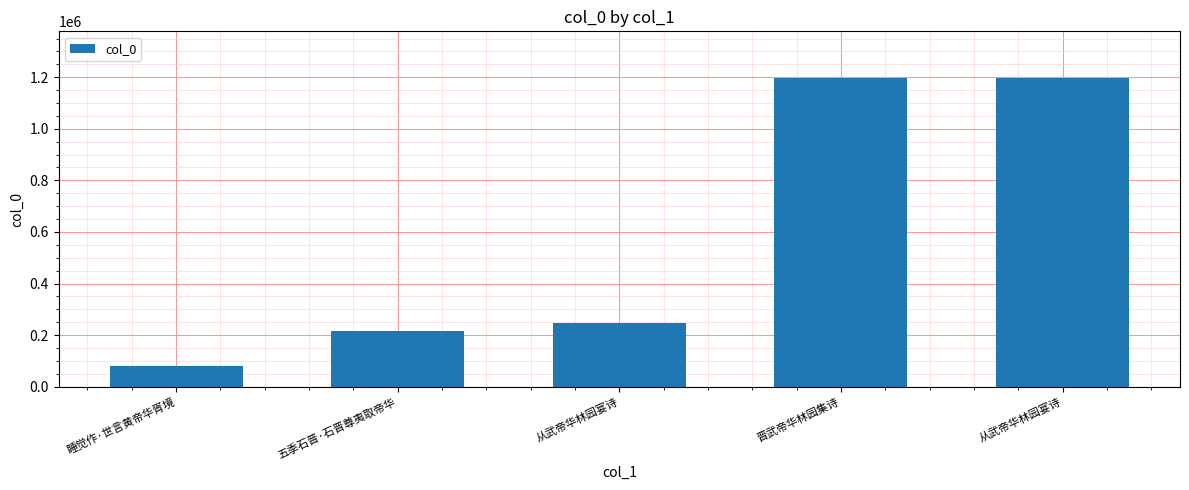

How many bars are there in total?

5